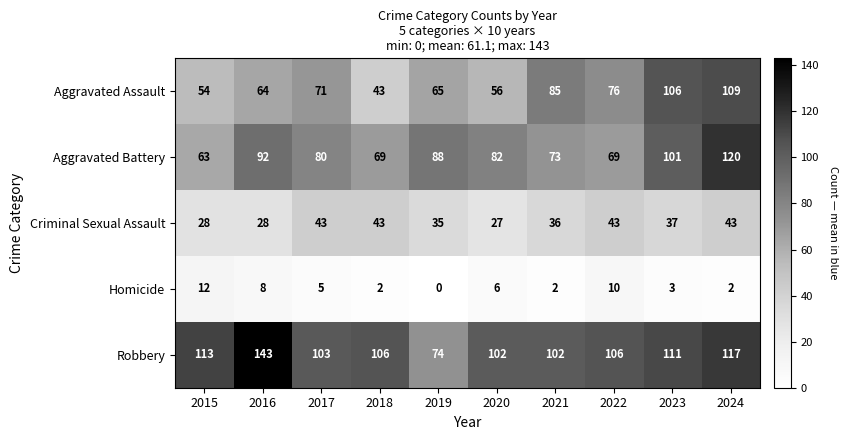

At which category is the sum across all series the highest?

2024